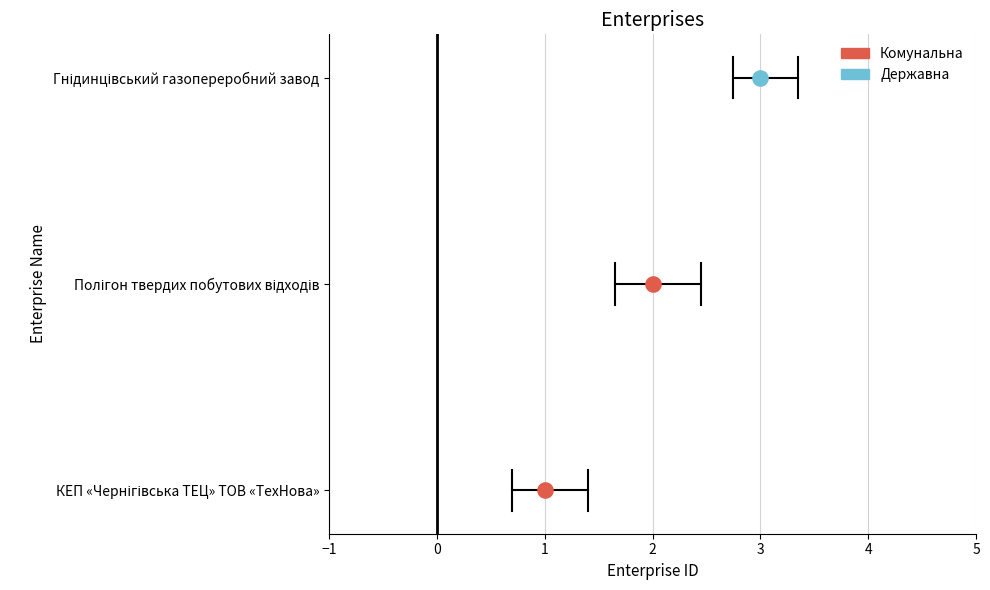

What is the change in value from КЕП «Чернігівська ТЕЦ» ТОВ «ТехНова» to Полігон твердих побутових відходів?

+1